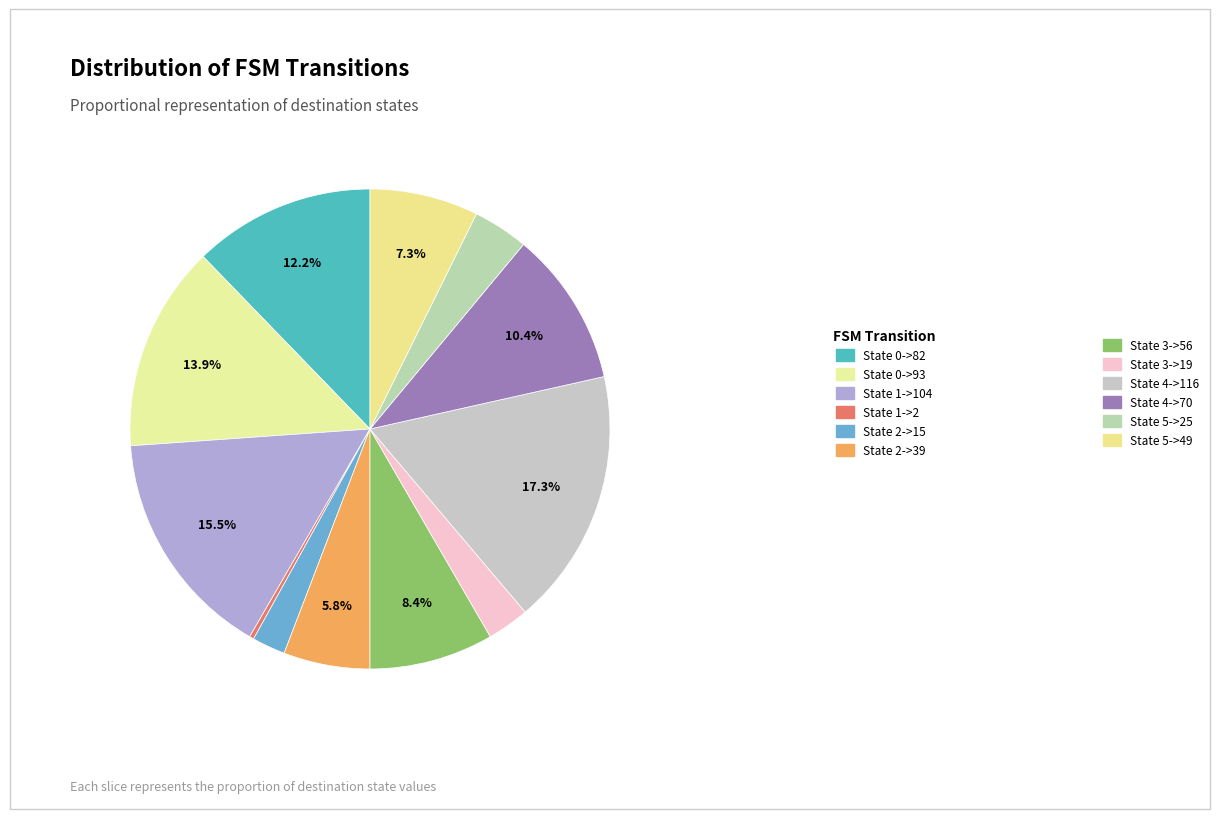

Does any single category account for the majority?

No